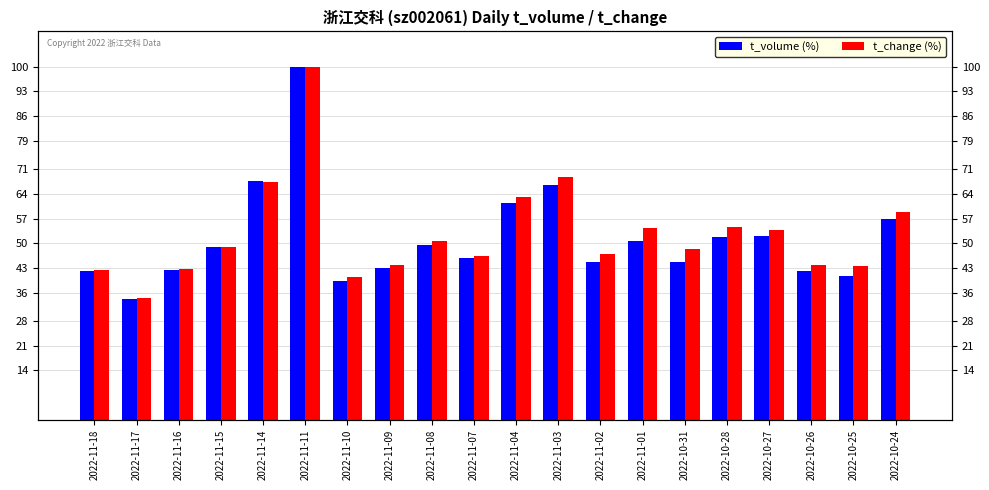

What are all the series names shown in the legend?

t_volume (%), t_change (%)